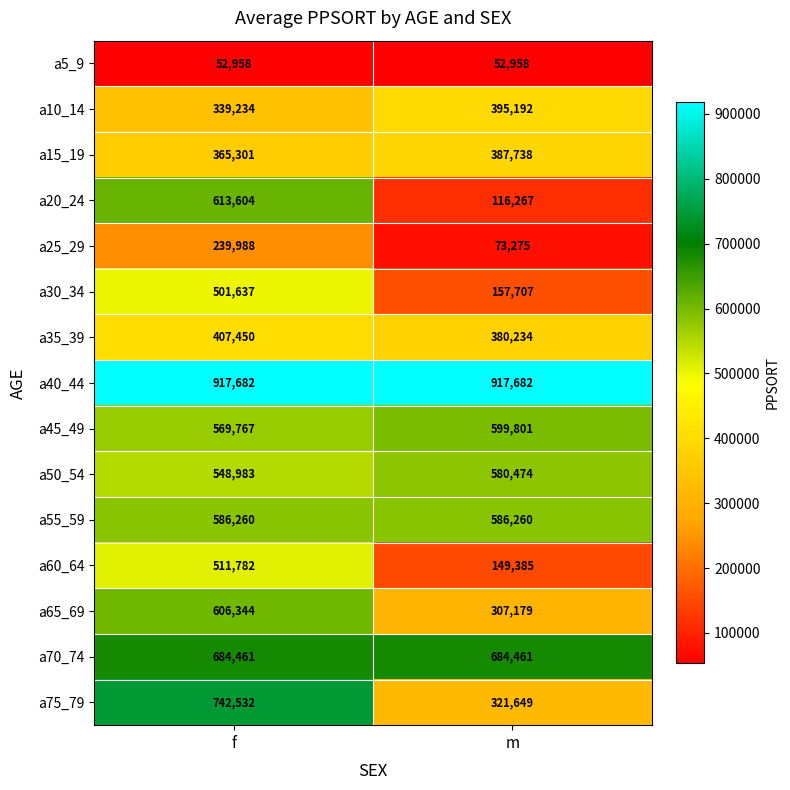

Reading left to right, transcribe all the data shown in this chart.

a5_9: 52958	52958
a10_14: 339234	395192
a15_19: 365301	387738
a20_24: 613604	116267
a25_29: 239988	73275
a30_34: 501637	157707
a35_39: 407450	380234
a40_44: 917682	917682
a45_49: 569767	599801
a50_54: 548983	580474
a55_59: 586260	586260
a60_64: 511782	149385
a65_69: 606344	307179
a70_74: 684461	684461
a75_79: 742532	321649